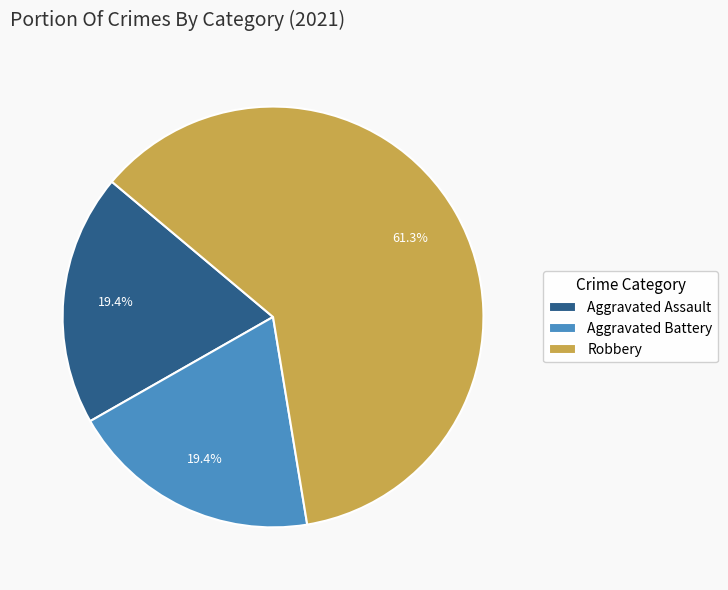

What is the largest slice in the pie chart?

Robbery